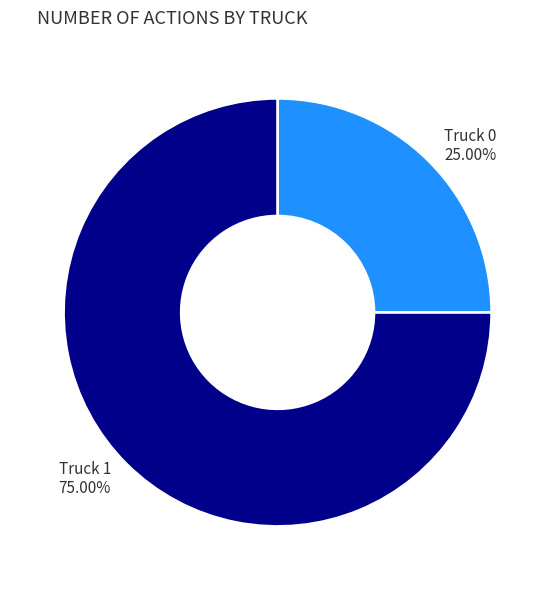

To the nearest percent, what portion does Truck 1 represent?

75%